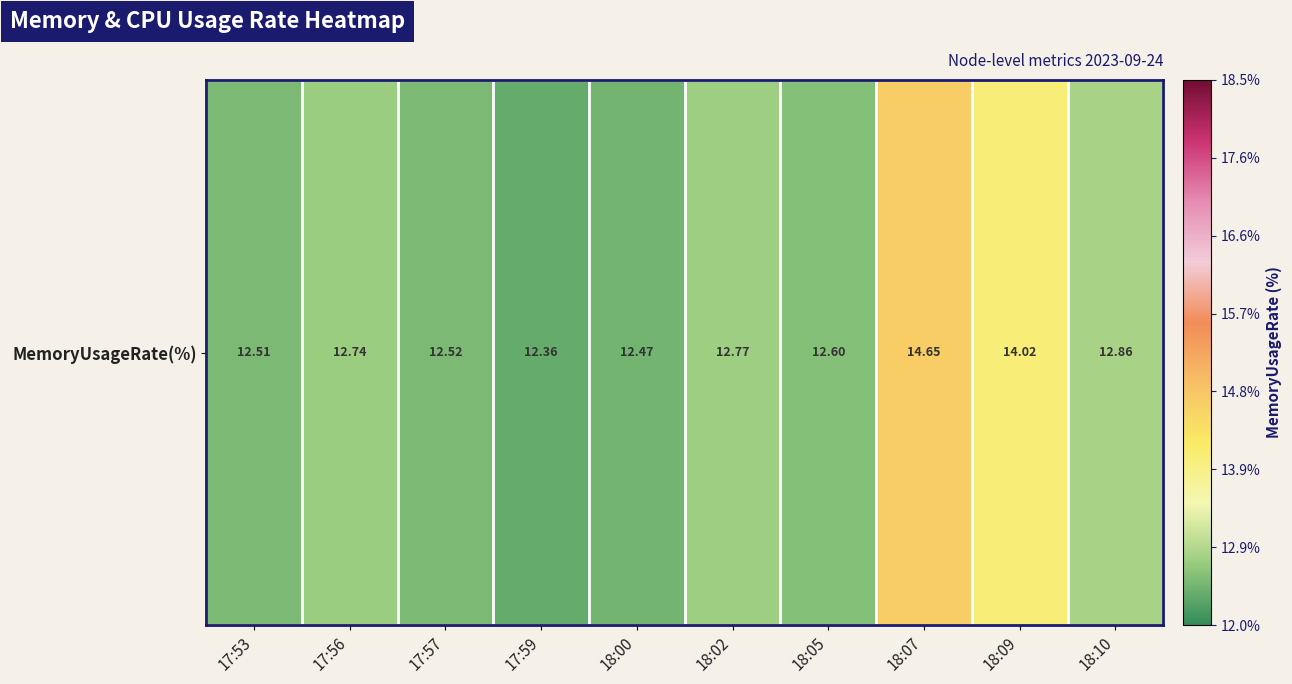

What is the smallest value displayed?

12.4